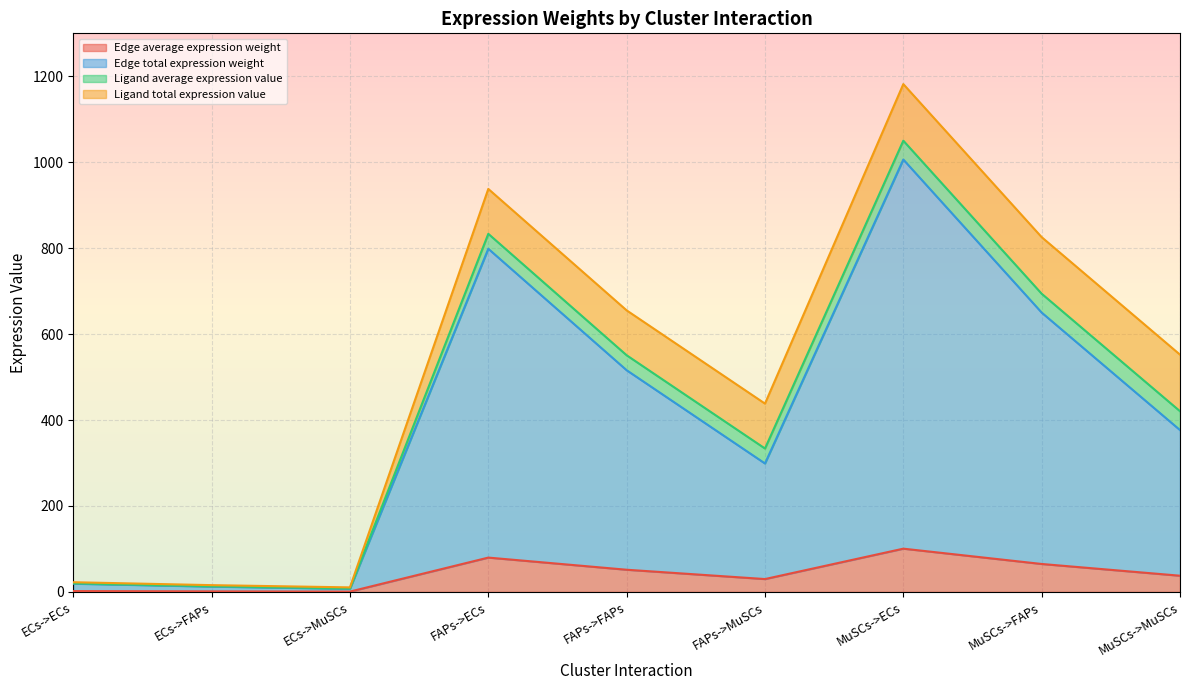

How many categories are shown in the chart?

9